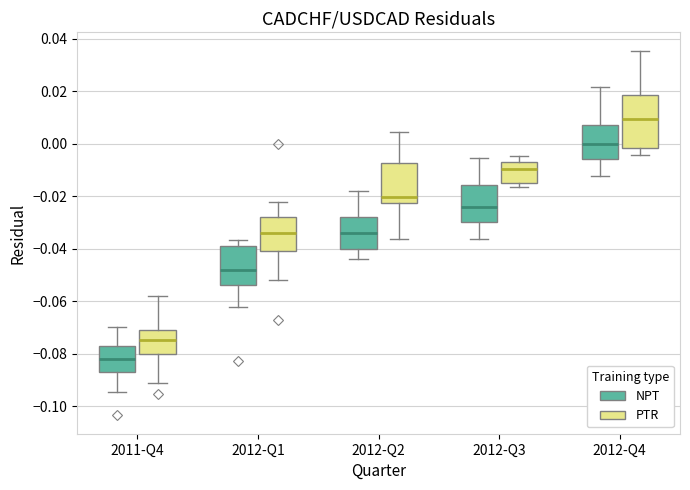

Comparing the boxes themselves (not the whiskers), which one is the tallest?

2012-Q4 (PTR)